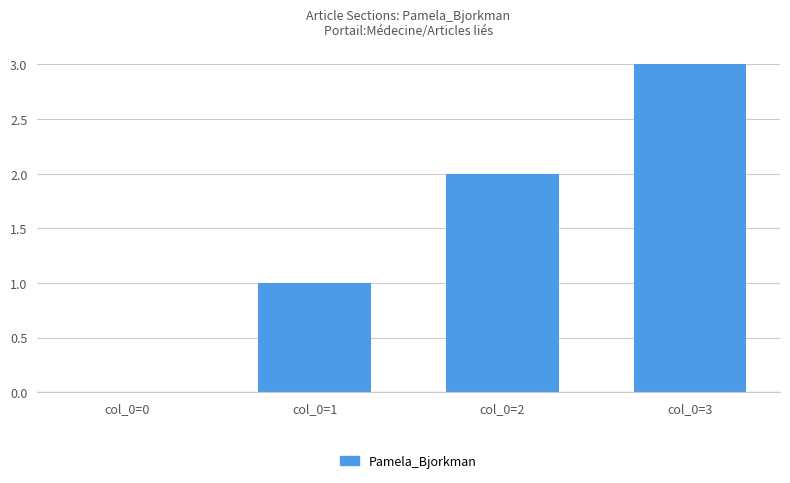

What is the sum of the values at col_0=3 and col_0=0?

3